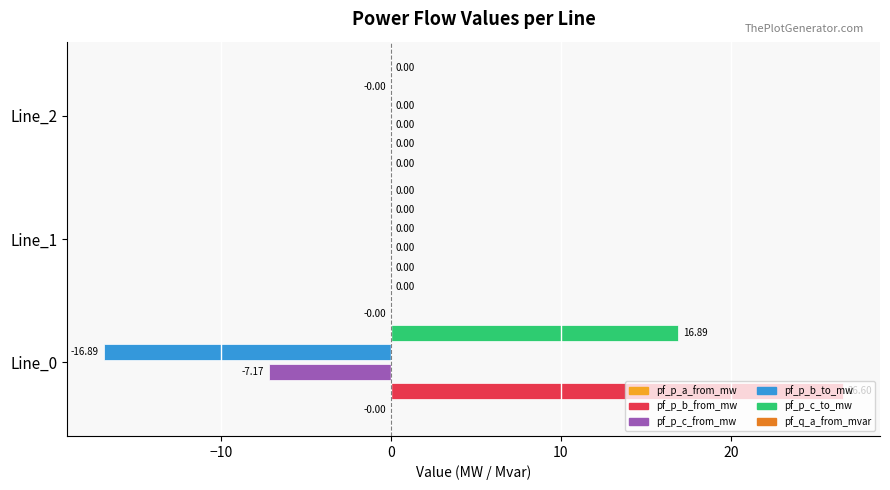

What is the total value across all series at Line_0?

19.4